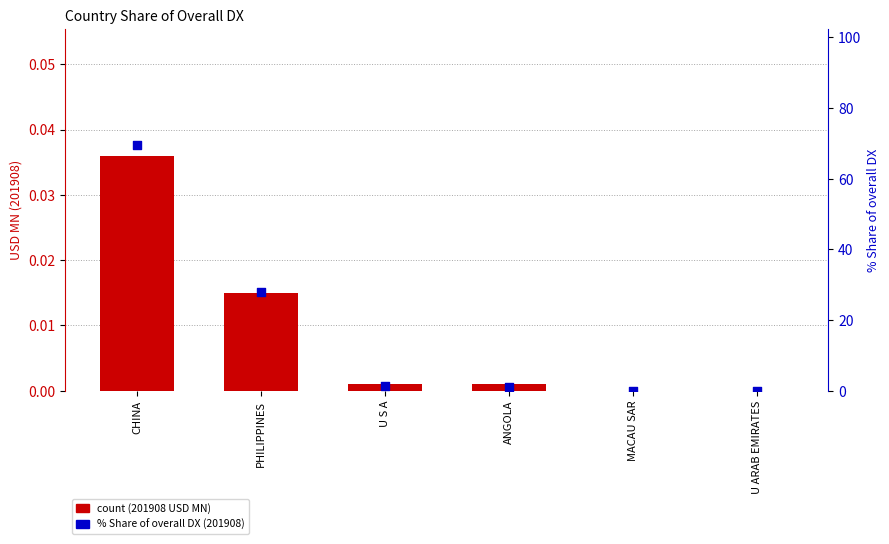

Is the value of count (201908 USD MN) at U ARAB EMIRATES greater than the value of % Share of overall DX (201908) at ANGOLA?

No